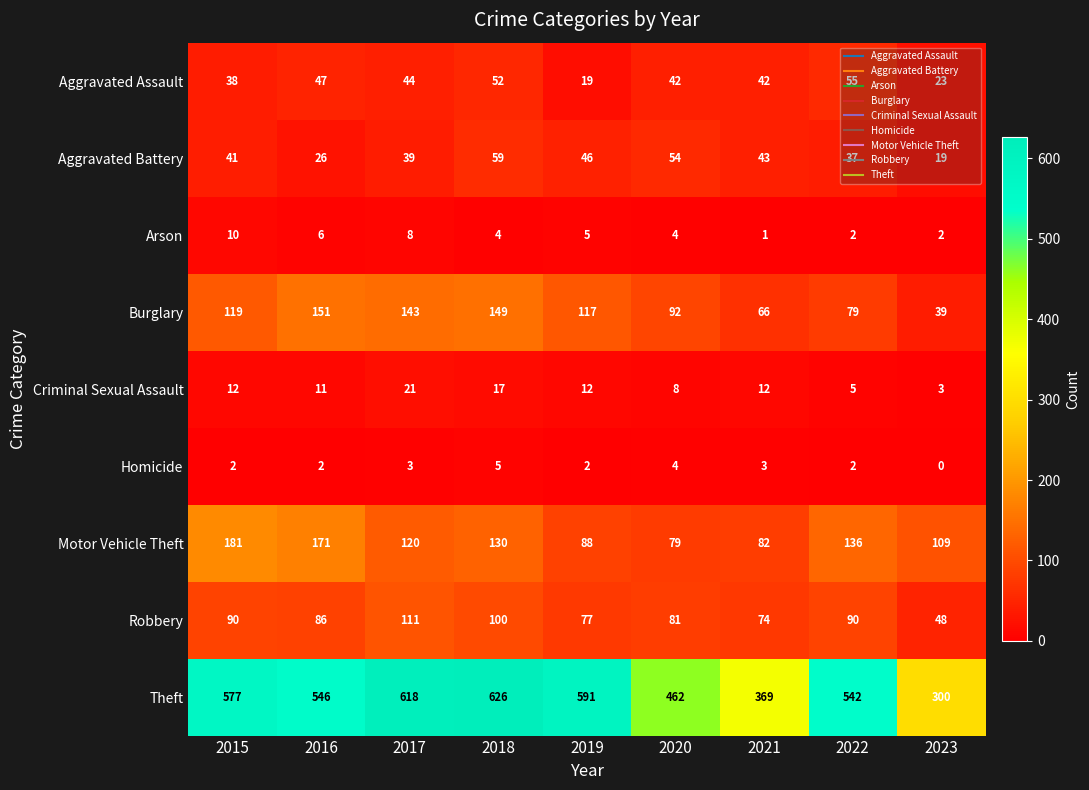

At which label does Arson first exceed 4?

2015